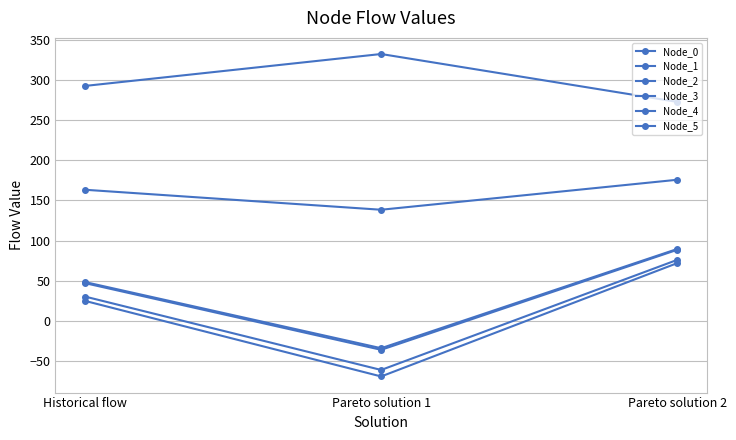

How many lines are shown in the chart?

6